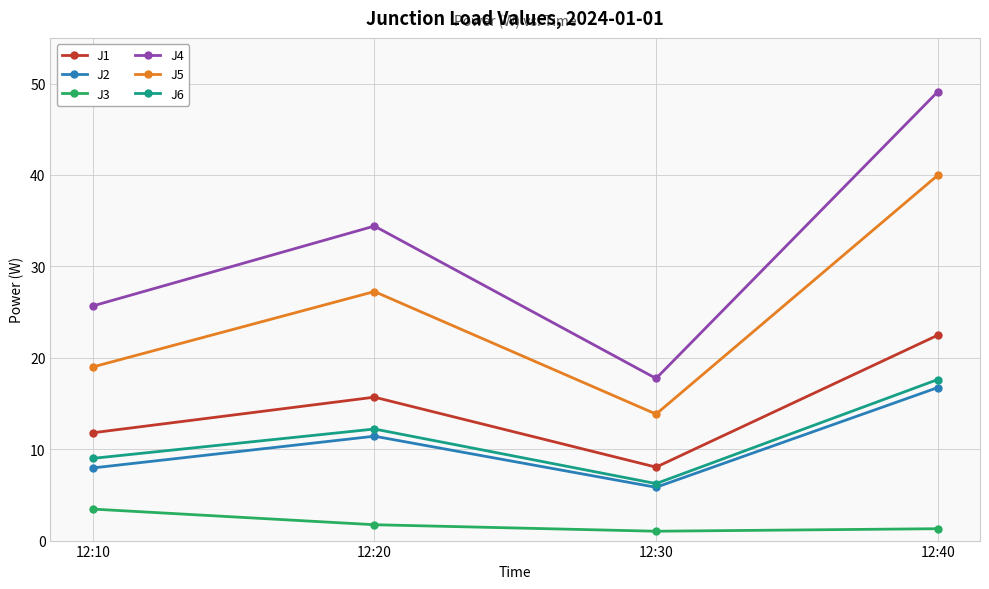

At which label does J5 reach its minimum?

12:30